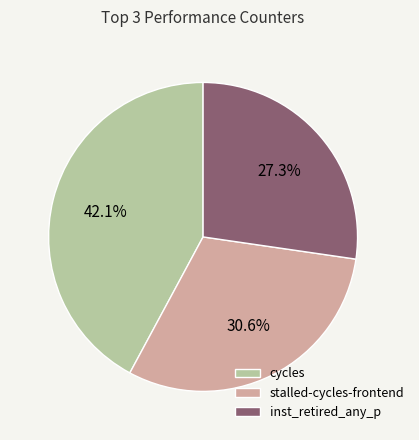

Which has a higher value, inst_retired_any_p or cycles?

cycles